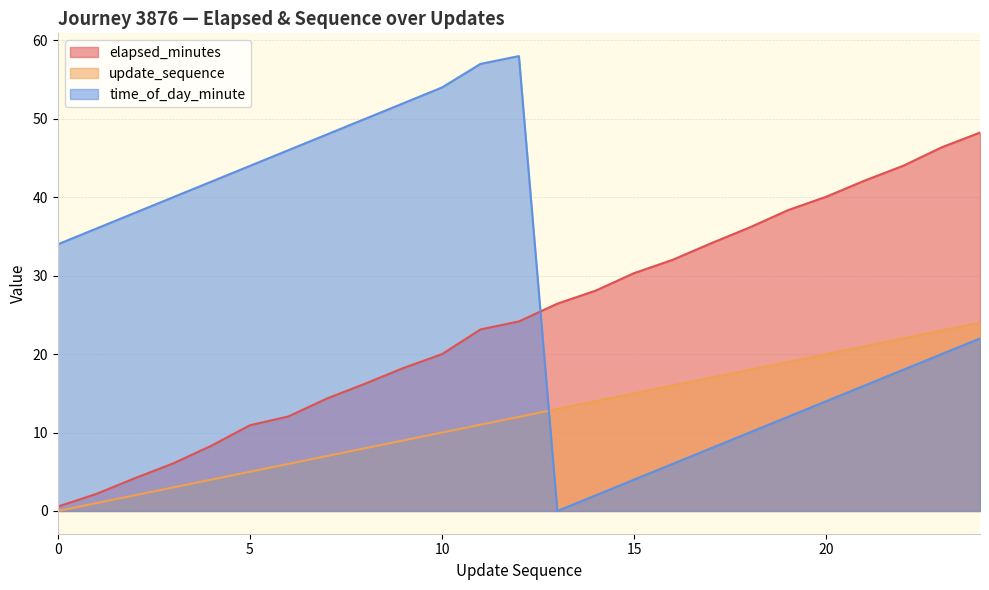

Which series ends up on top after the final intersection of time_of_day_minute and update_sequence?

update_sequence